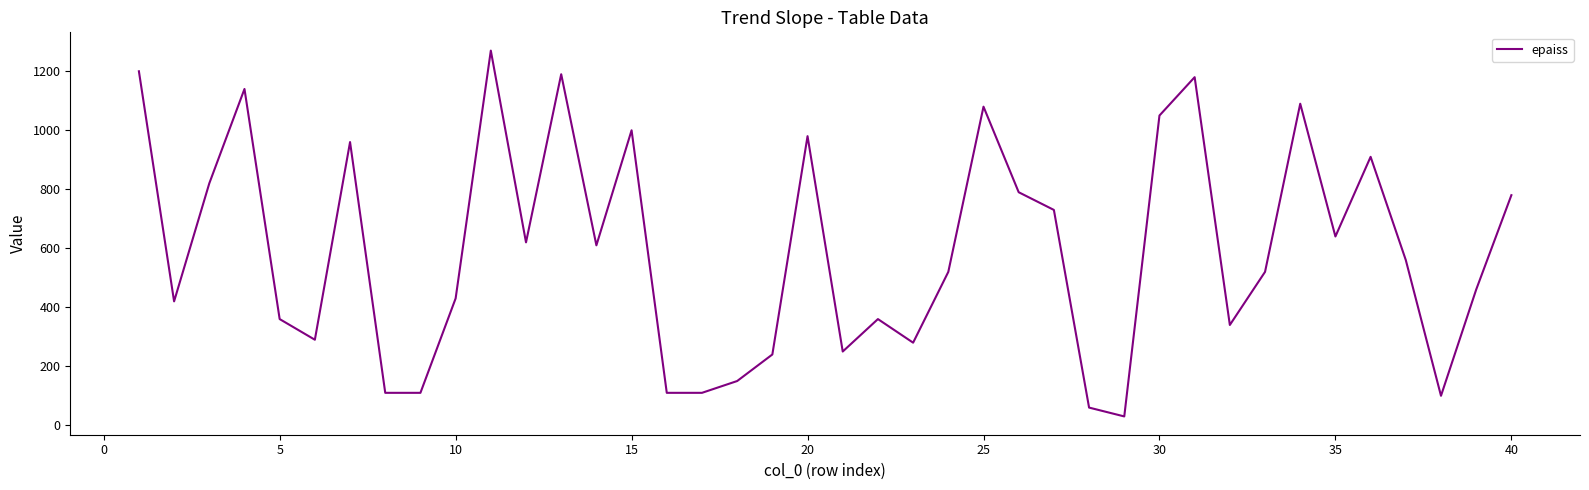

What is the smallest value displayed?

30